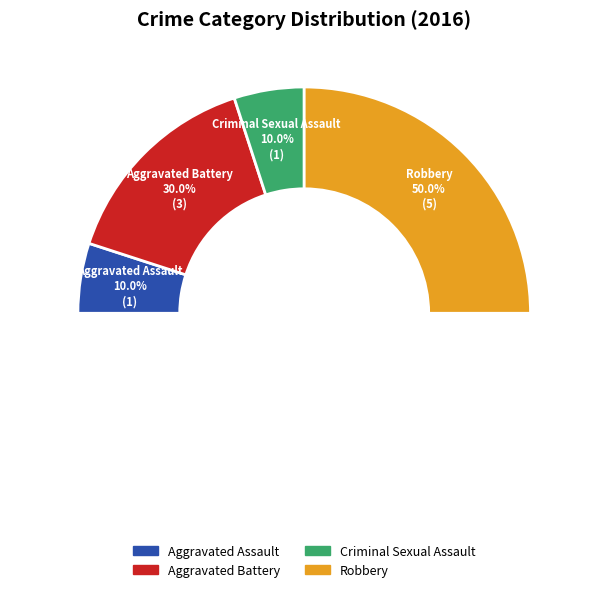

To the nearest percent, what portion does Criminal Sexual Assault represent?

10%